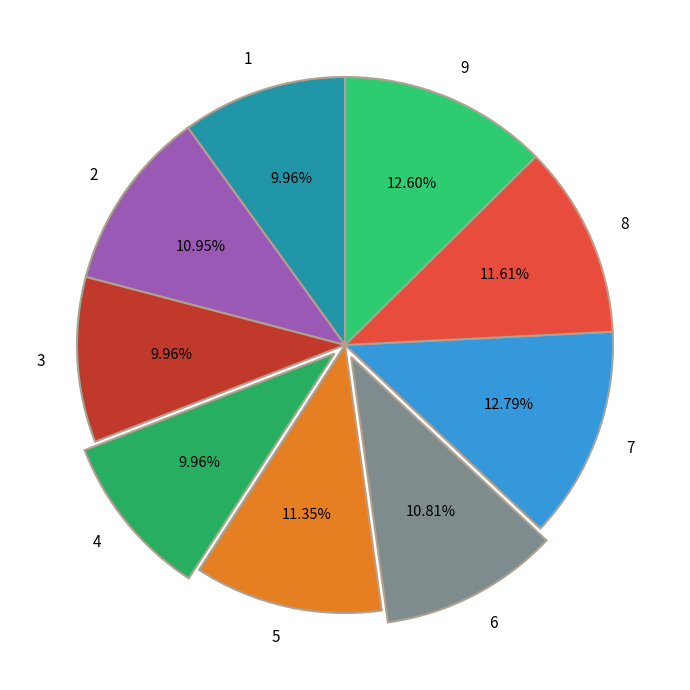

To the nearest percent, what portion does 7 represent?

13%